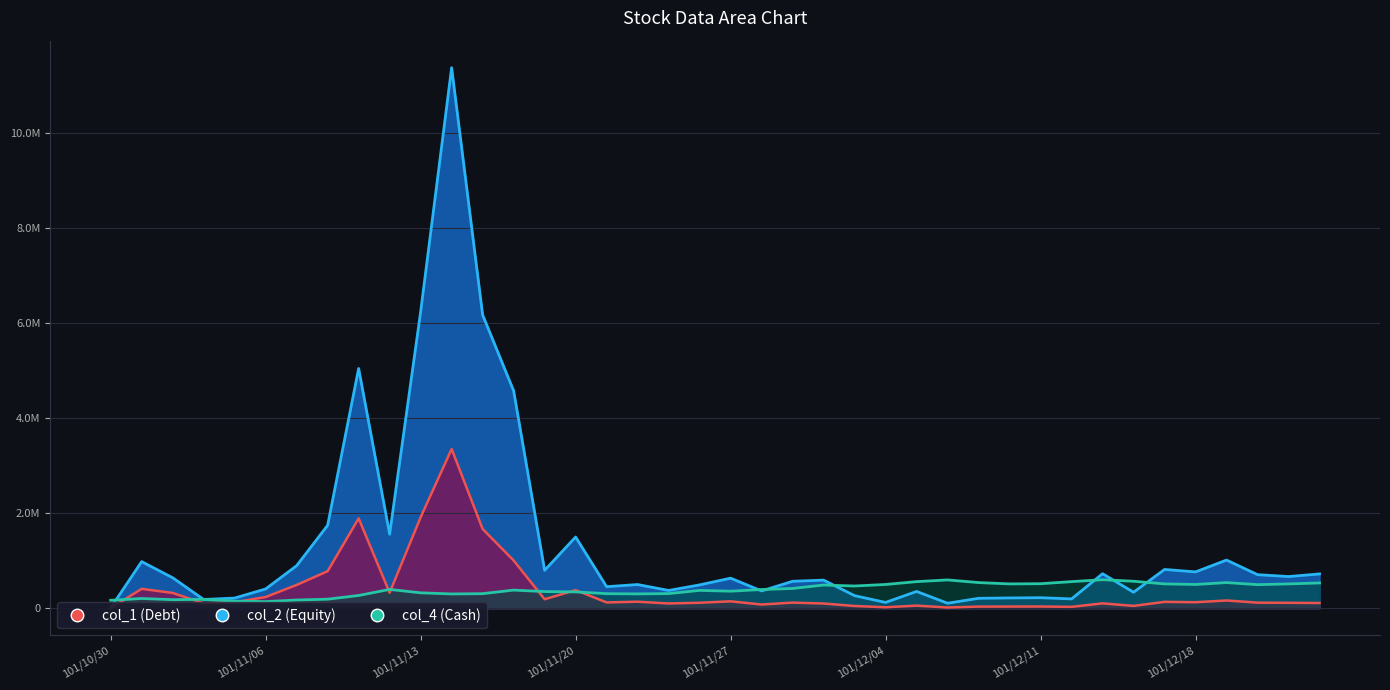

How many times do col_2 (Equity) and col_4 (Cash) cross each other?

9